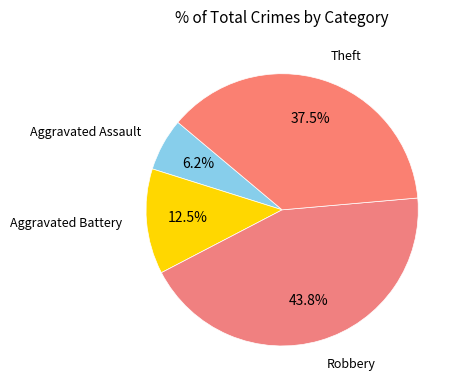

How many segments does this pie chart have?

4